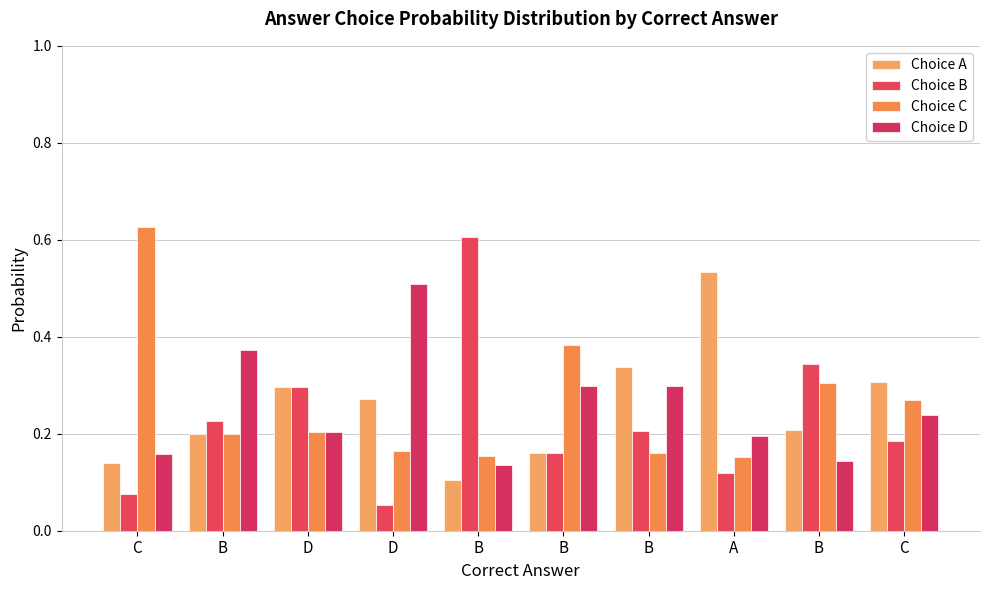

How many groups of bars are there?

10